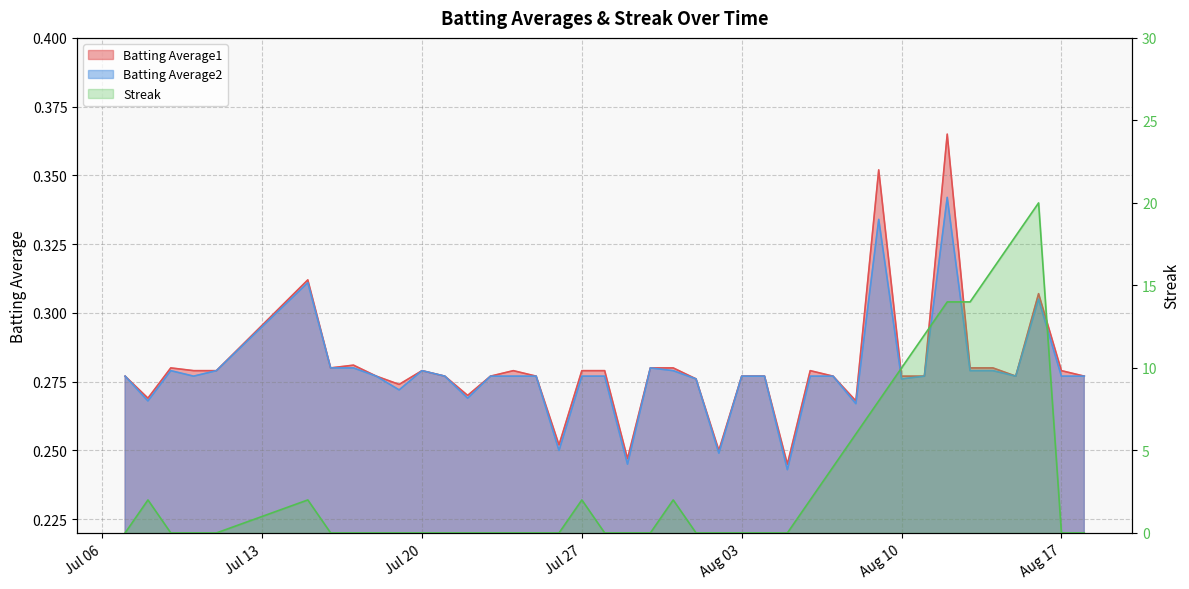

What is the sum of all Streak values?

132.0